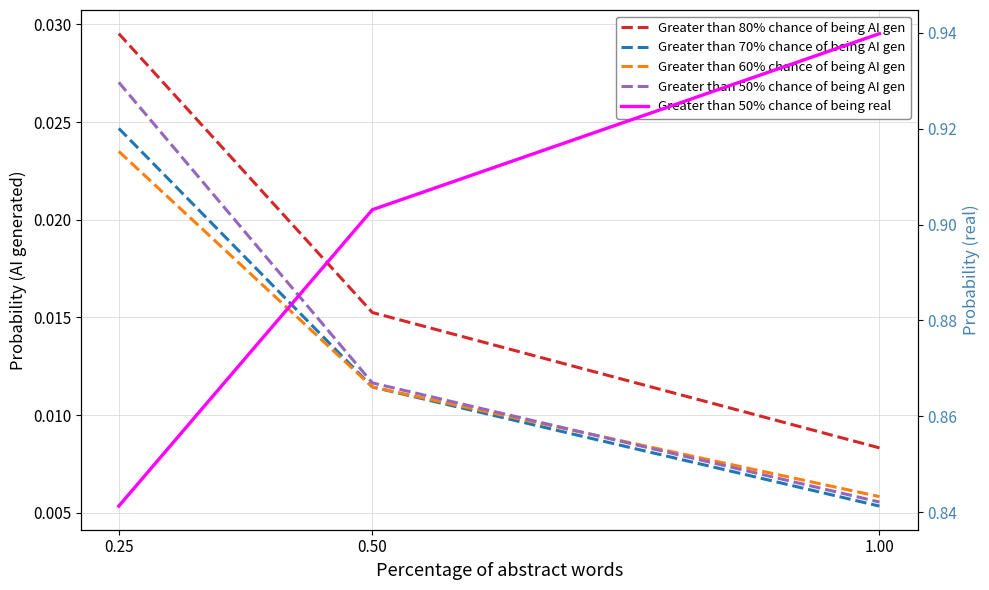

At how many categories does at least one series exceed 0?

3